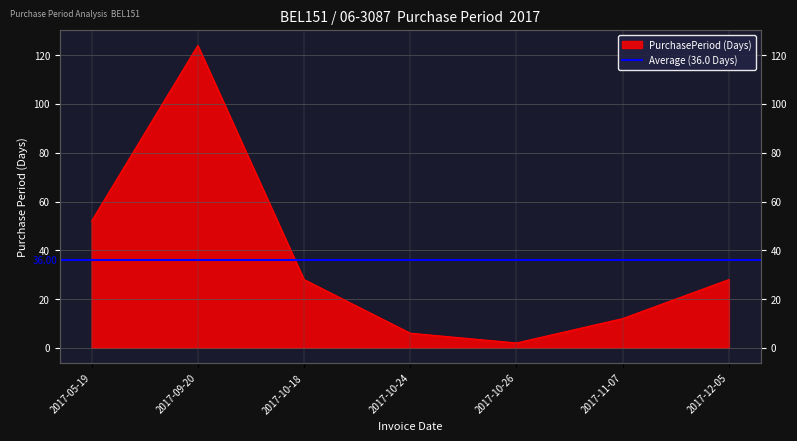

List the labels in order of value, largest first.

2017-09-20, 2017-05-19, 2017-10-18, 2017-12-05, 2017-11-07, 2017-10-24, 2017-10-26